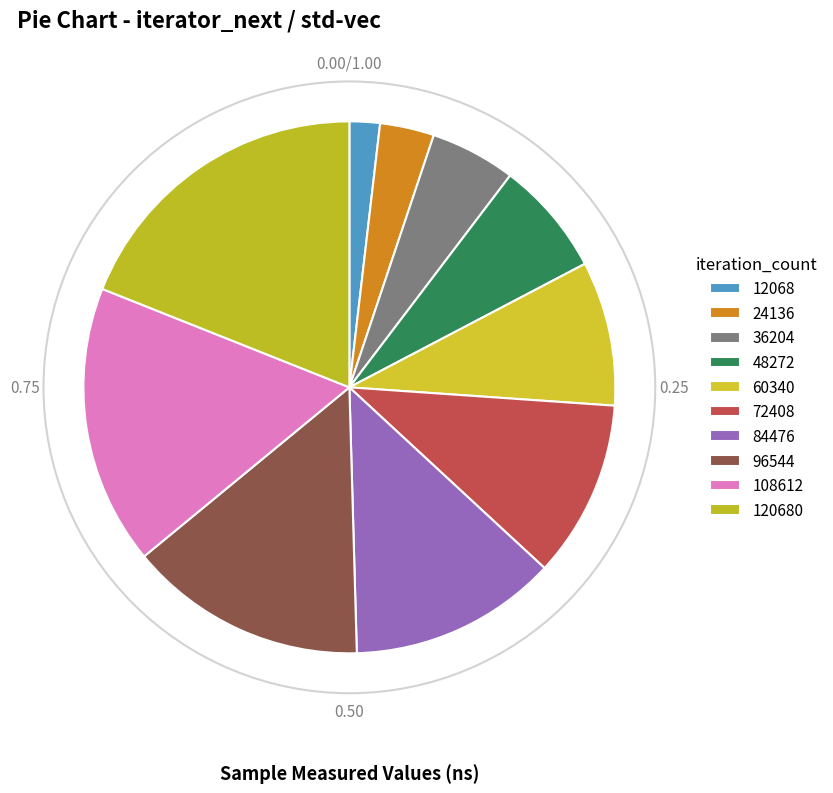

Is it true that 36204 is 1% of the pie?

False